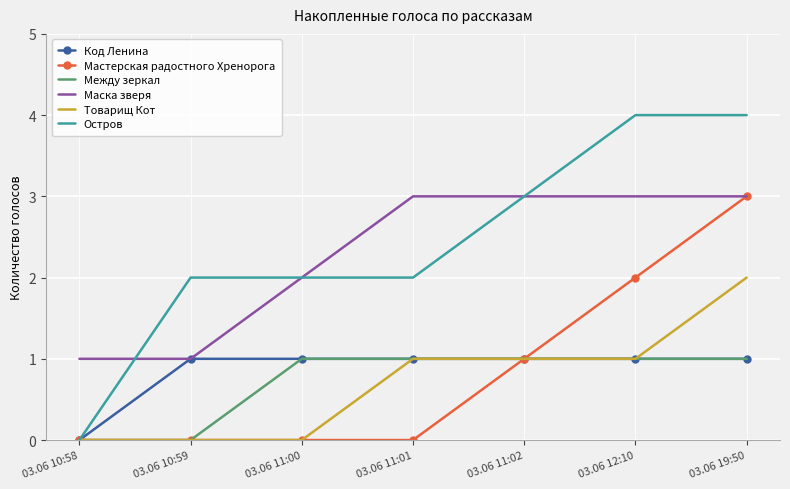

What position from the right is 03.06 12:10?

2